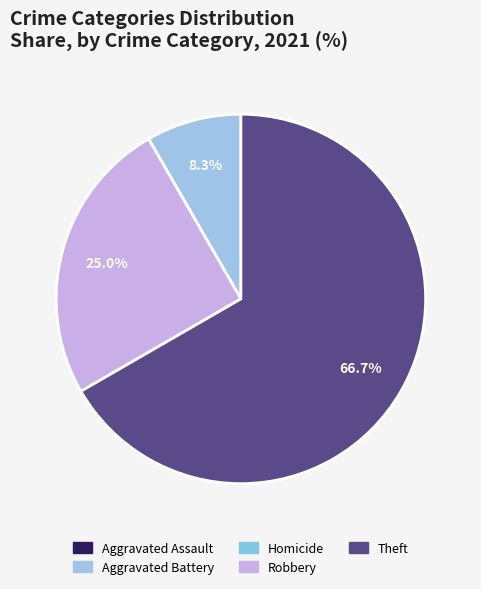

How many slices are in this pie chart?

5